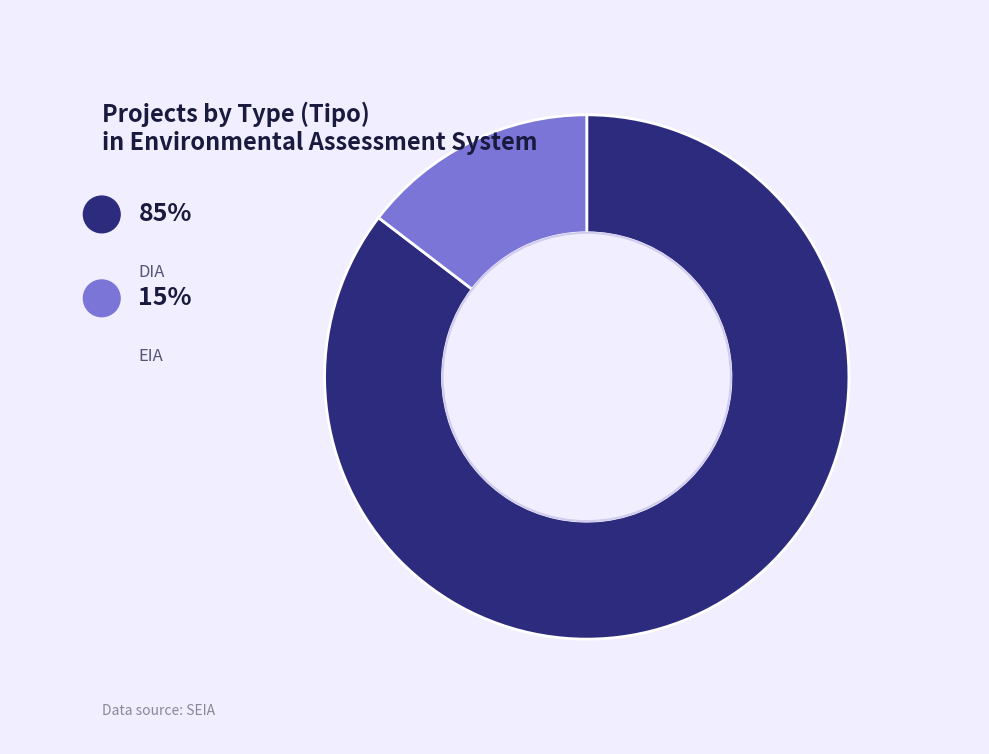

Between EIA and DIA, which is larger?

DIA